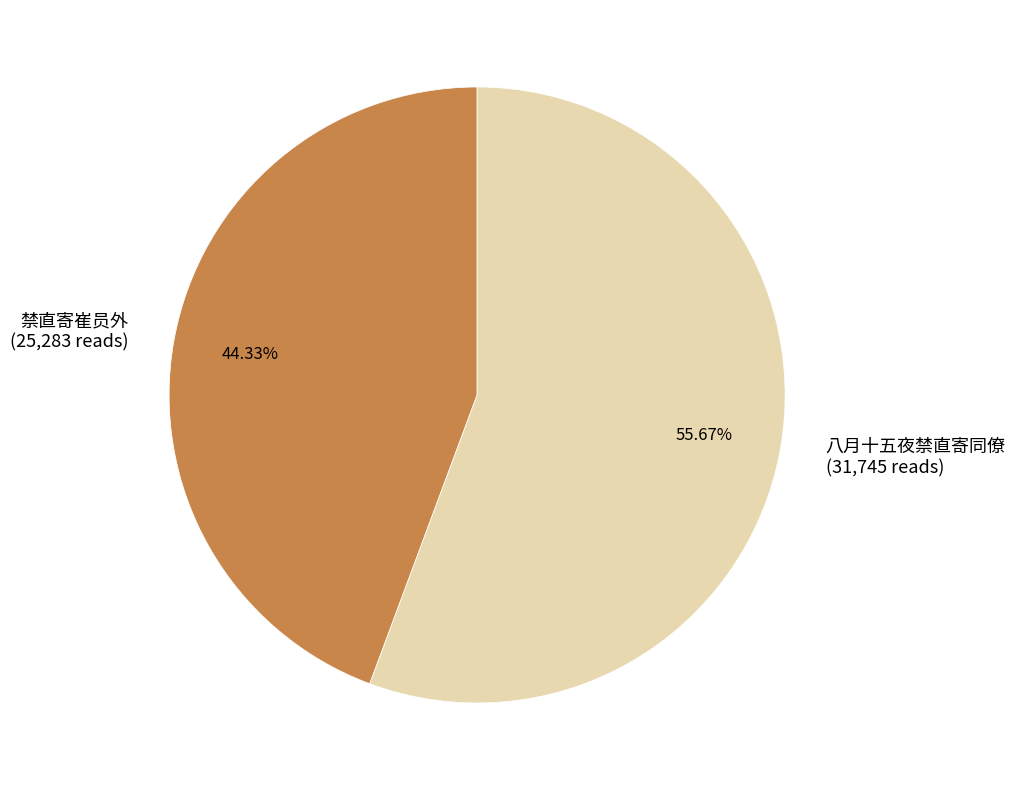

What percentage is the 八月十五夜禁直寄同僚 slice, to the nearest percent?

56%